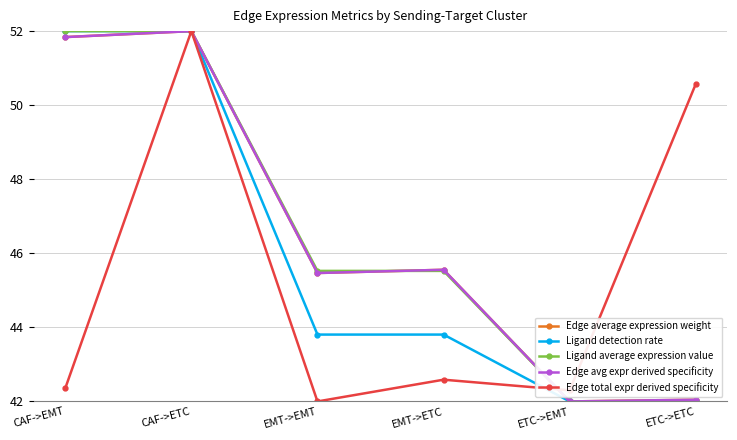

Where does the Edge average expression weight series first go above 45?

CAF->EMT